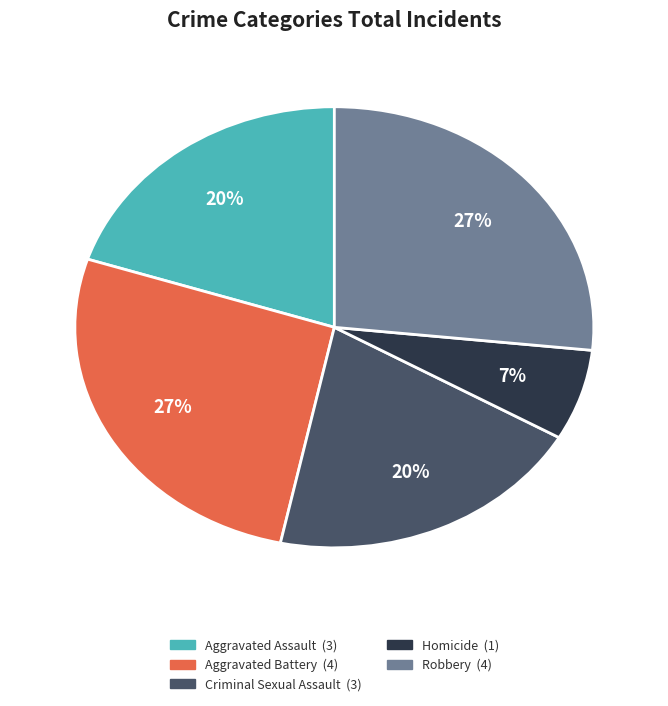

True or false: Aggravated Battery accounts for 11% of the total.

False